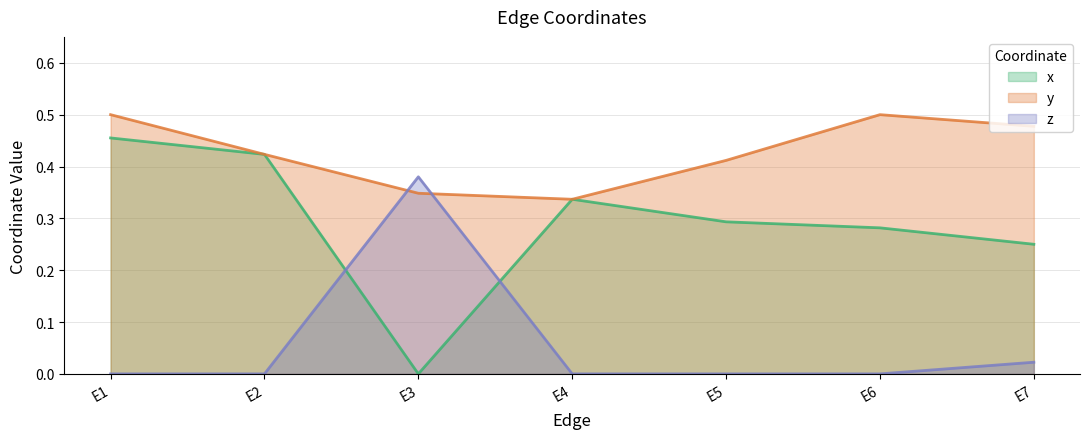

True or false: x has a value of 0.3 at E5.

True